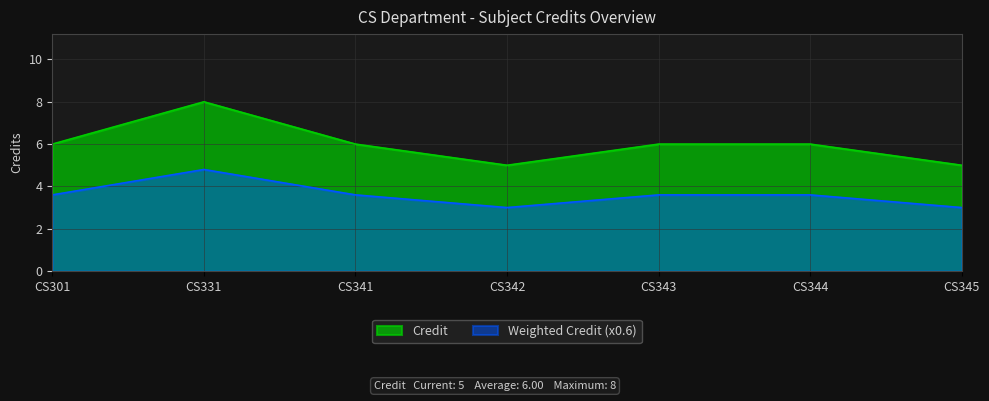

What is the minimum value shown in the chart?

3.0